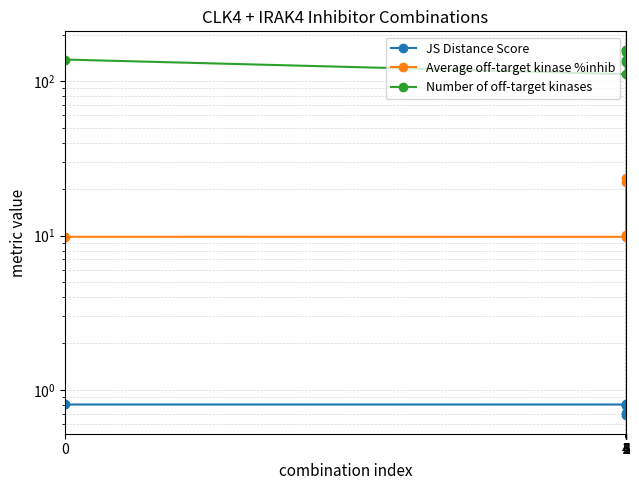

At how many categories does at least one series exceed 137?

5